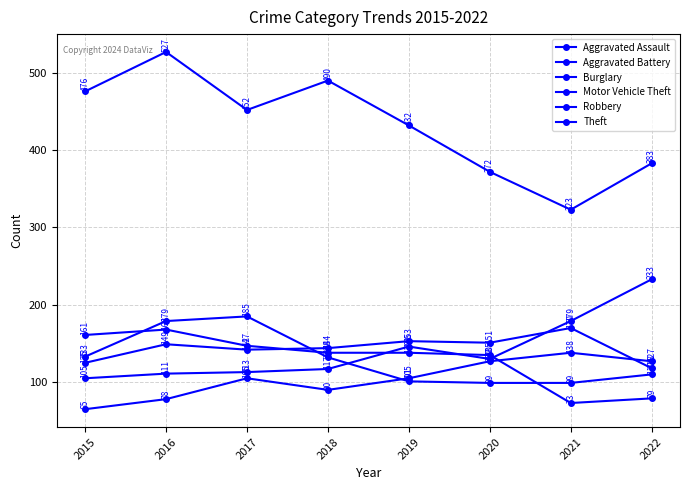

How many lines are shown in the chart?

6